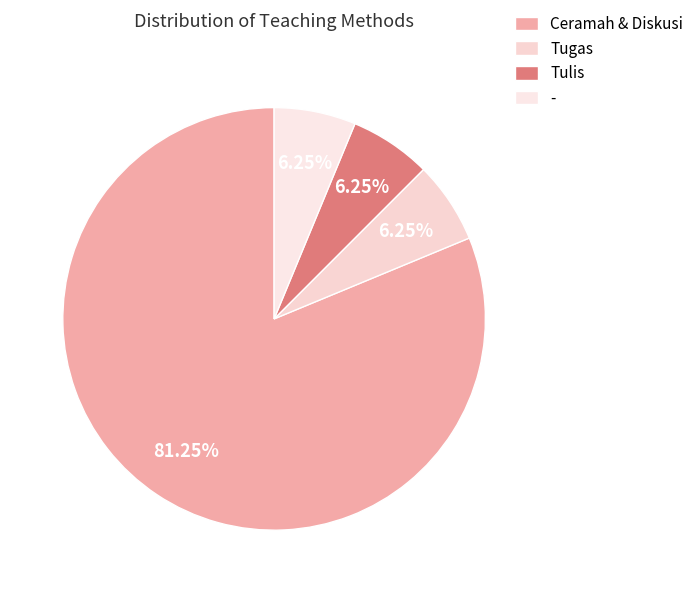

Does Ceramah & Diskusi account for over 50% of the chart?

Yes